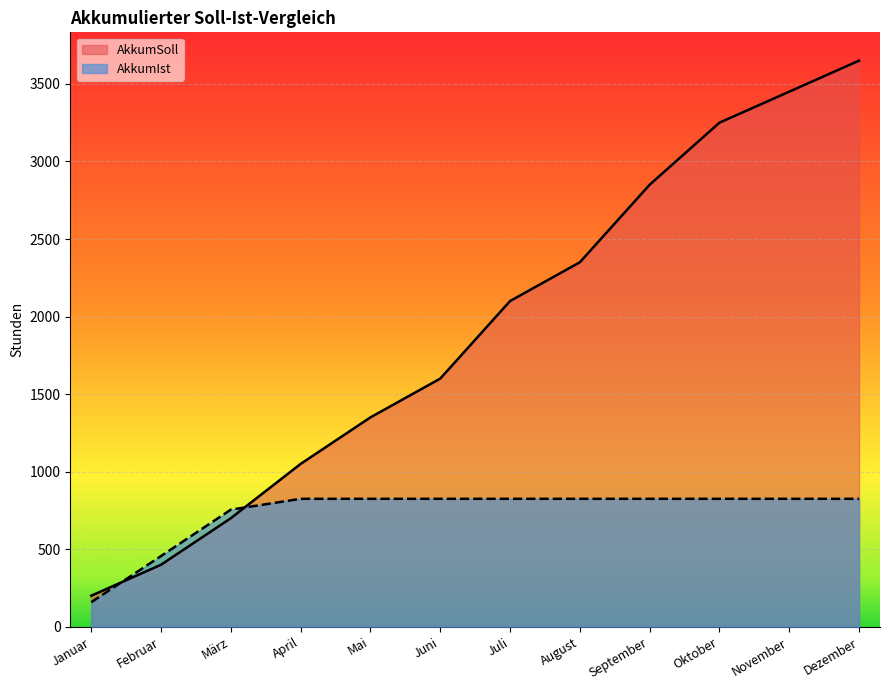

Which series ends up on top after the final intersection of AkkumSoll and AkkumIst?

AkkumSoll